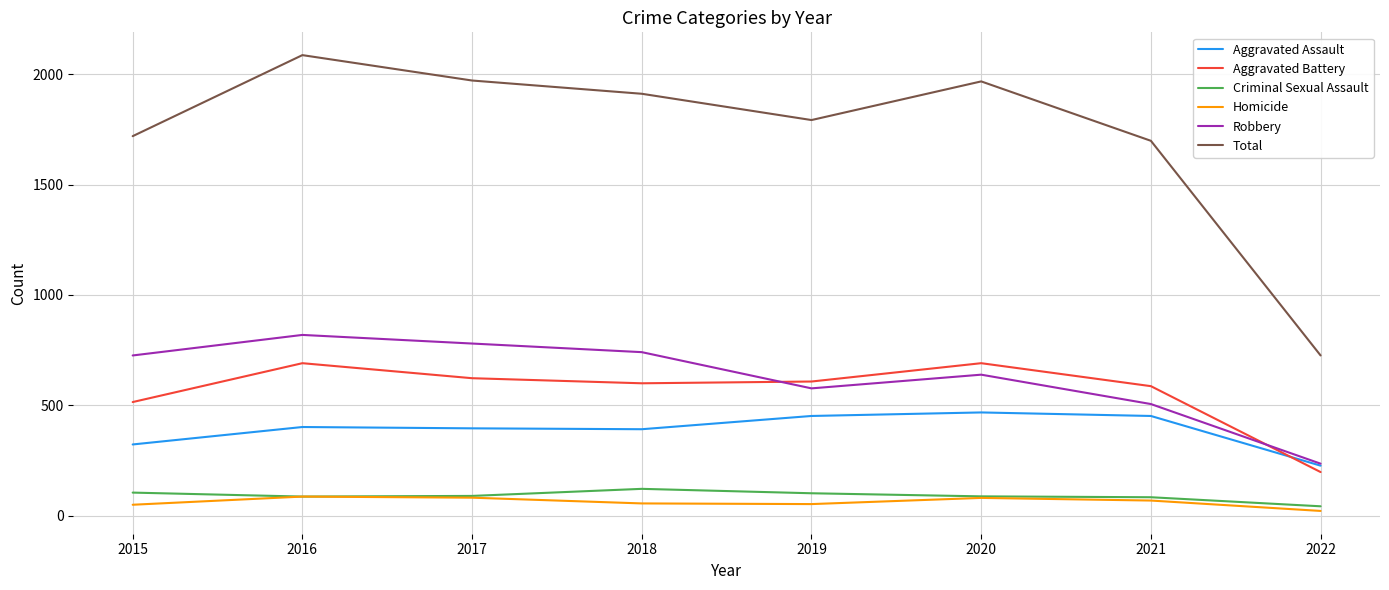

True or false: Homicide and Total cross at least once.

False